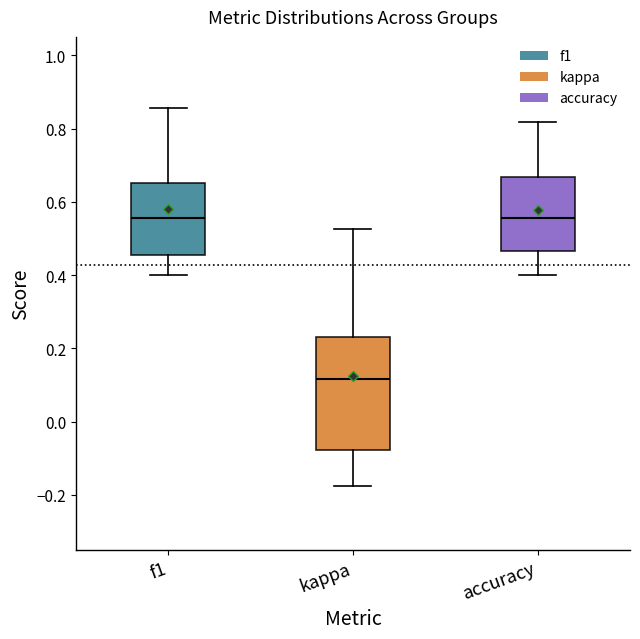

Which box has the lowest median line?

kappa